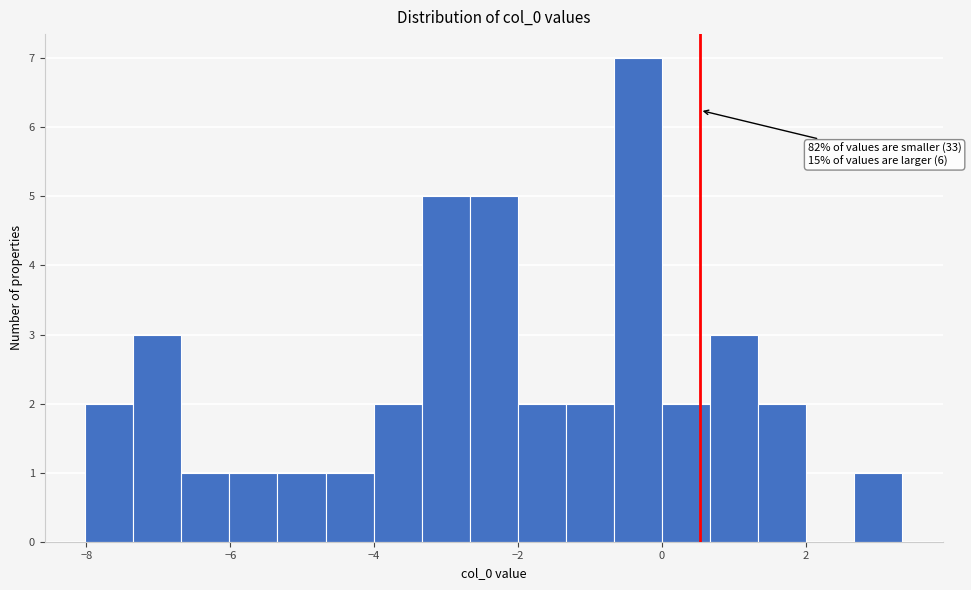

Read against the x-axis, roughly where is the centre of the tallest bar?

-0.4